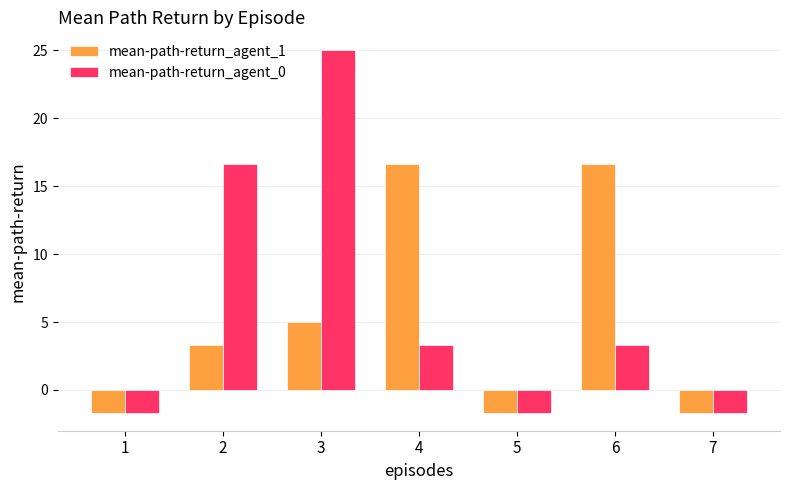

What are all the series names shown in the legend?

mean-path-return_agent_1, mean-path-return_agent_0